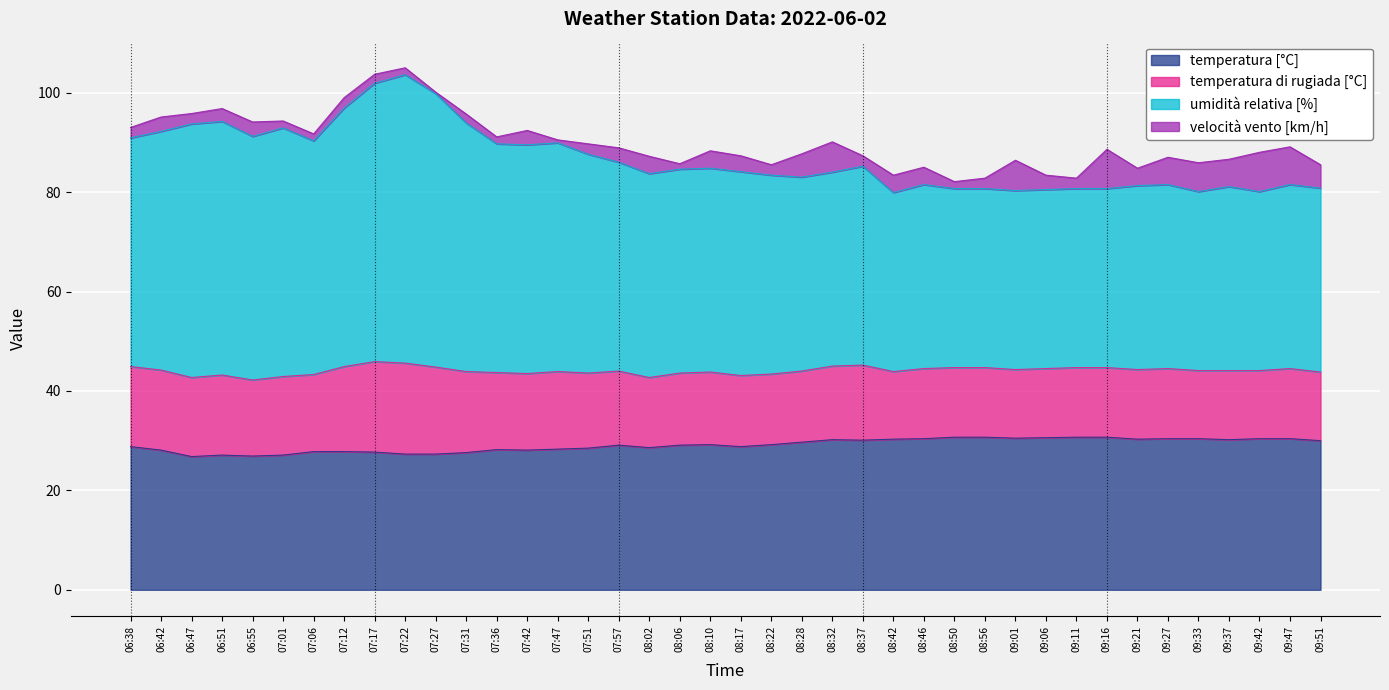

At which category is the sum across all series the highest?

07:22